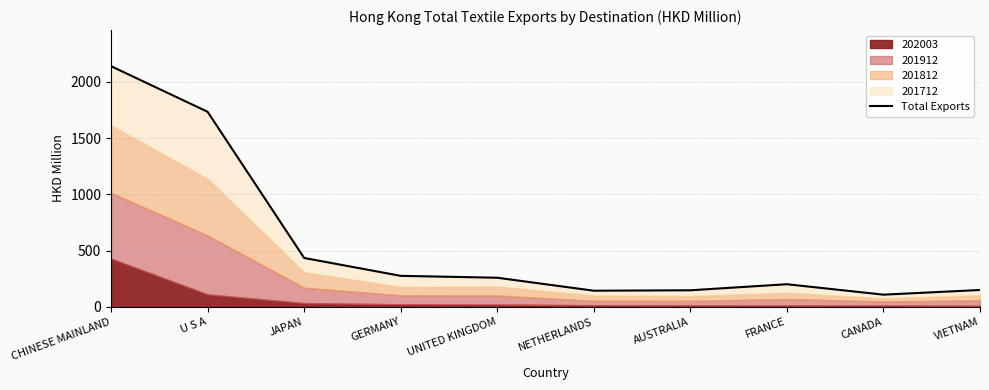

Reading right to left, list all the values displayed in this chart.

149.6	108.0	200.8	146.9	143.2	258.5	275.4	434.3	1734.8	2140.4